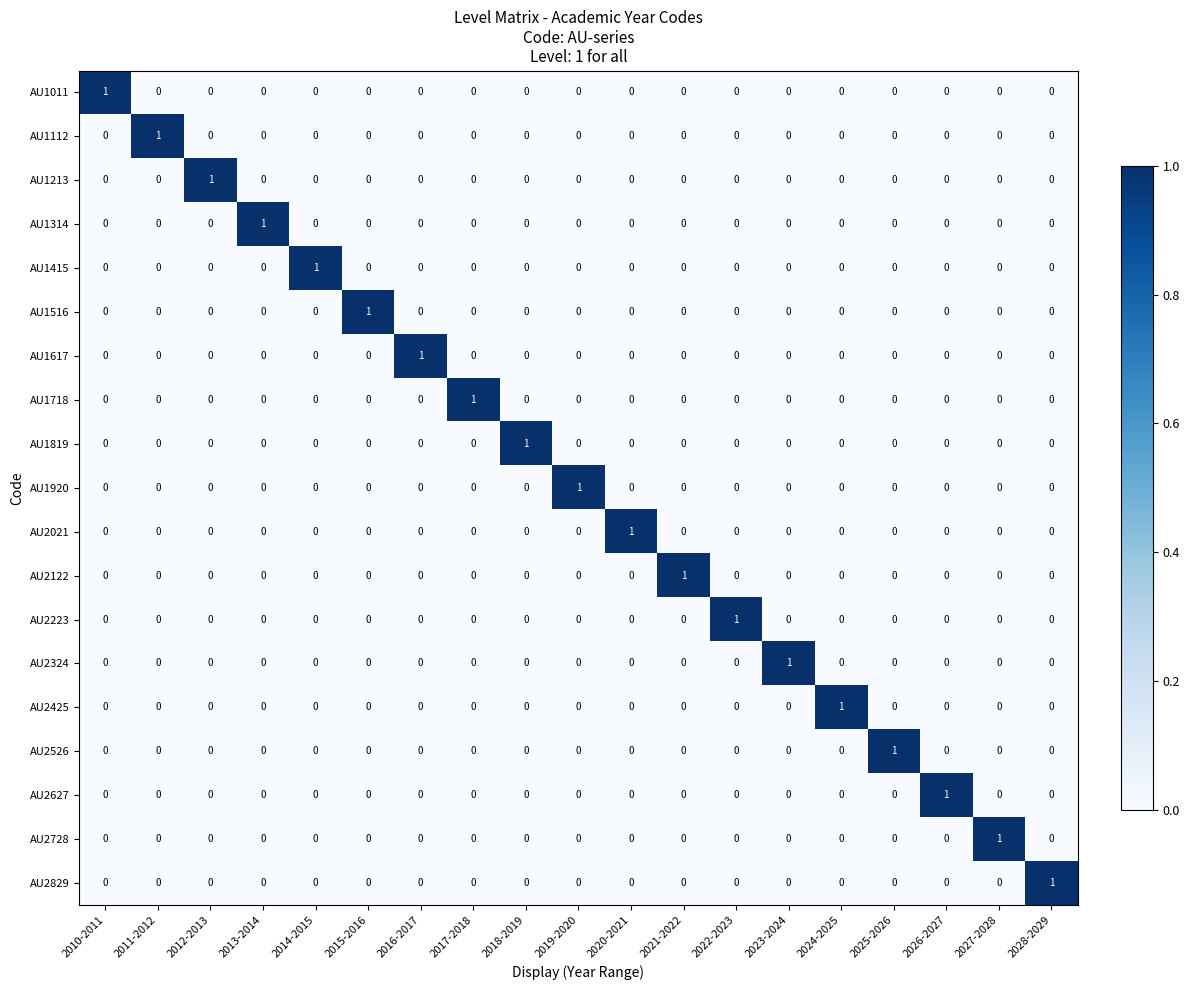

At how many categories does at least one series exceed 0?

19